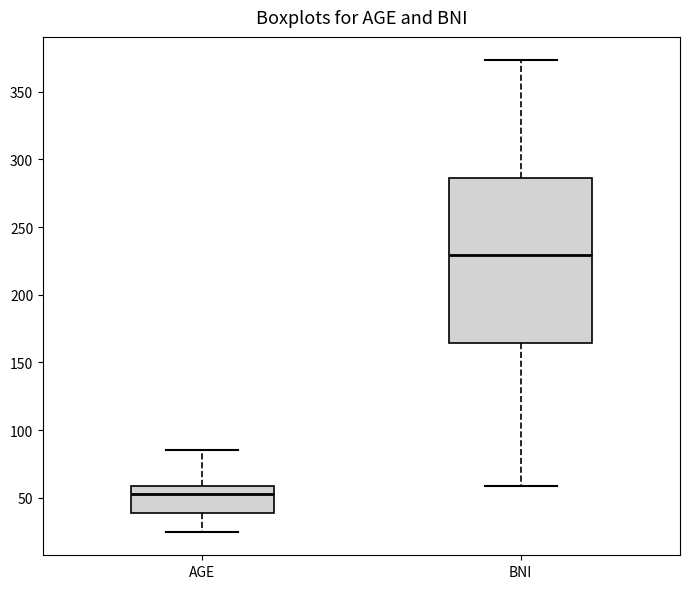

Reading left to right, read every box against the y-axis: the position of its median line, the range the box covers, and the ends of its whiskers. The values are not printed on the chart, so give them approximately, as read against the axis.

AGE: median 55, box 40 to 60, whiskers 25 to 85
BNI: median 230, box 165 to 285, whiskers 60 to 375